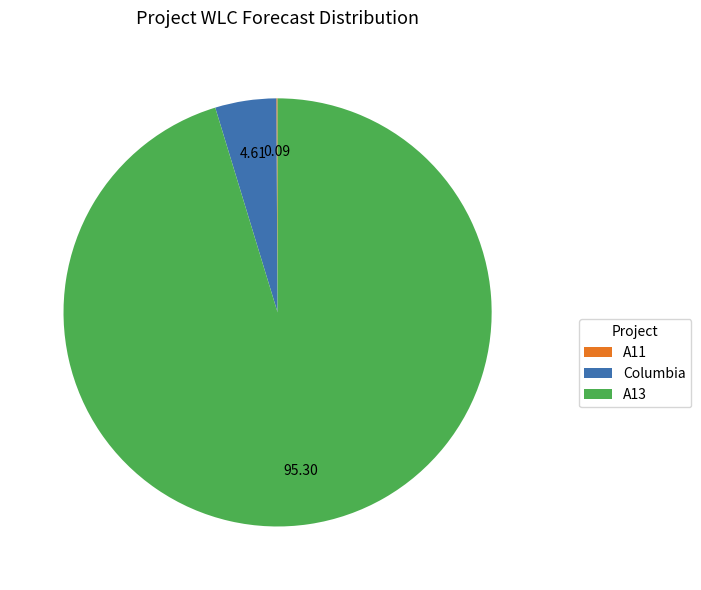

Which slice is the largest?

A13